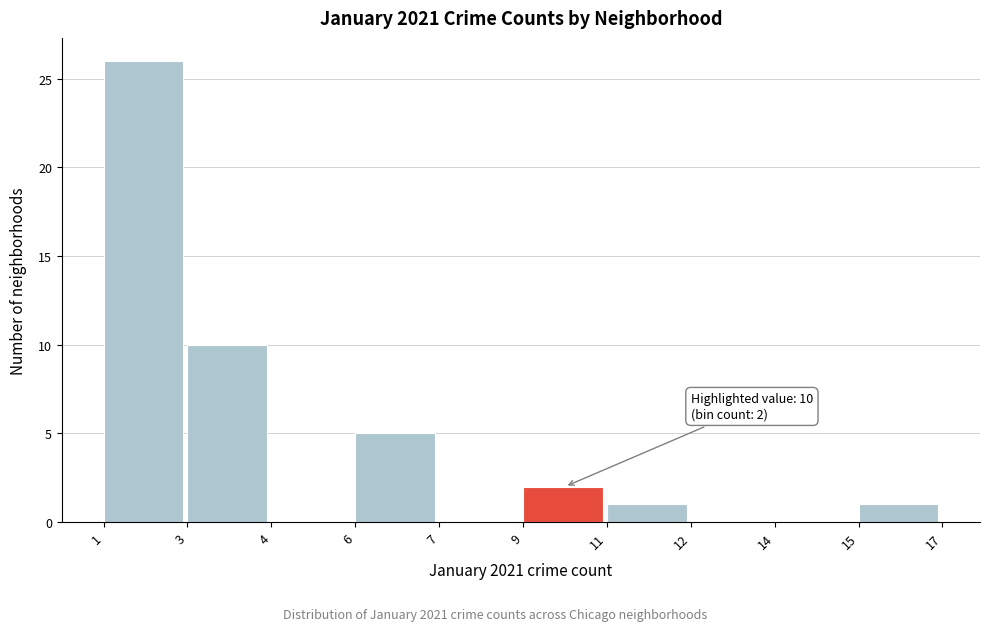

Reading right to left, what are all the values shown in this chart?

15=1	14=0	12=0	11=1	9=2	7=0	6=5	4=0	3=10	1=26